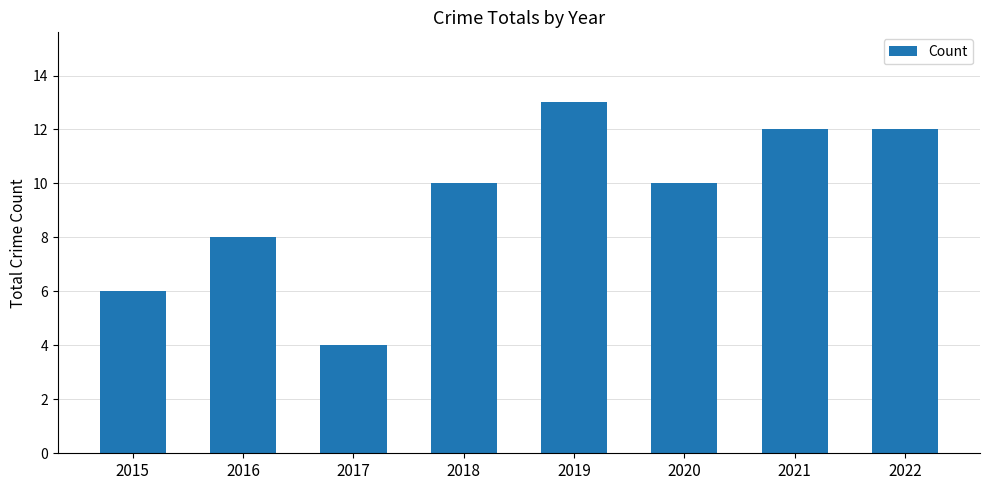

At which label is the value closest to 8?

2016